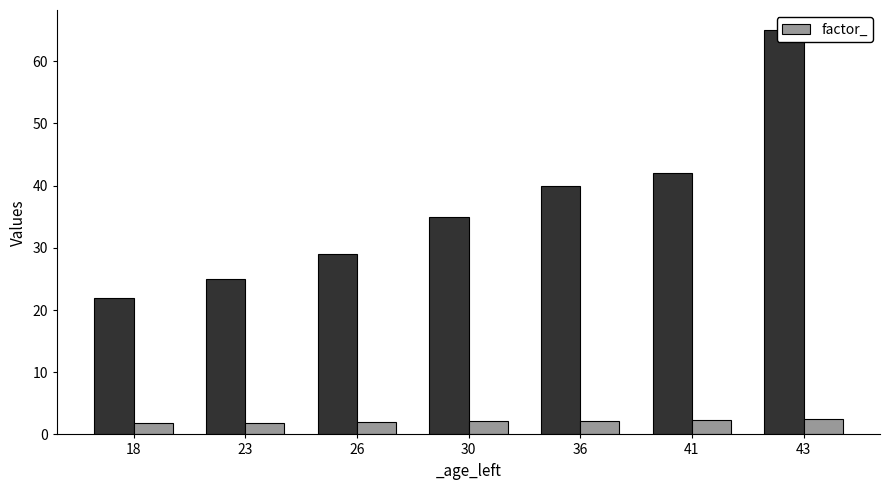

The value of factor_ at 41 is 2.3. True or false?

True